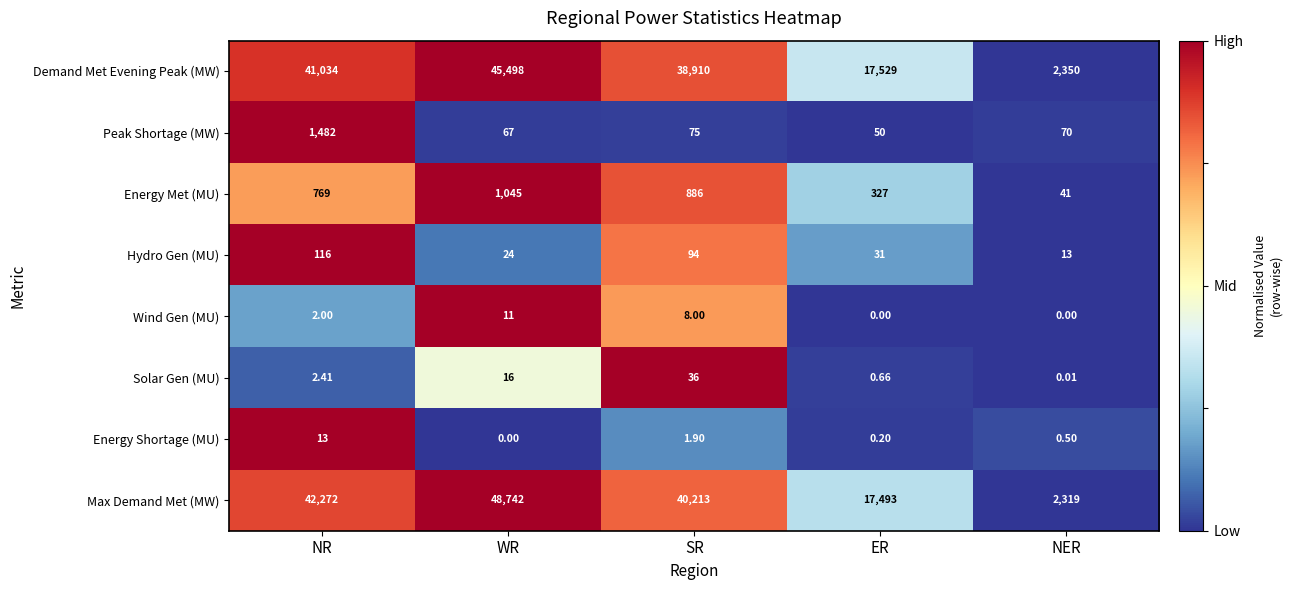

What is the maximum value shown in the chart?

48742.0